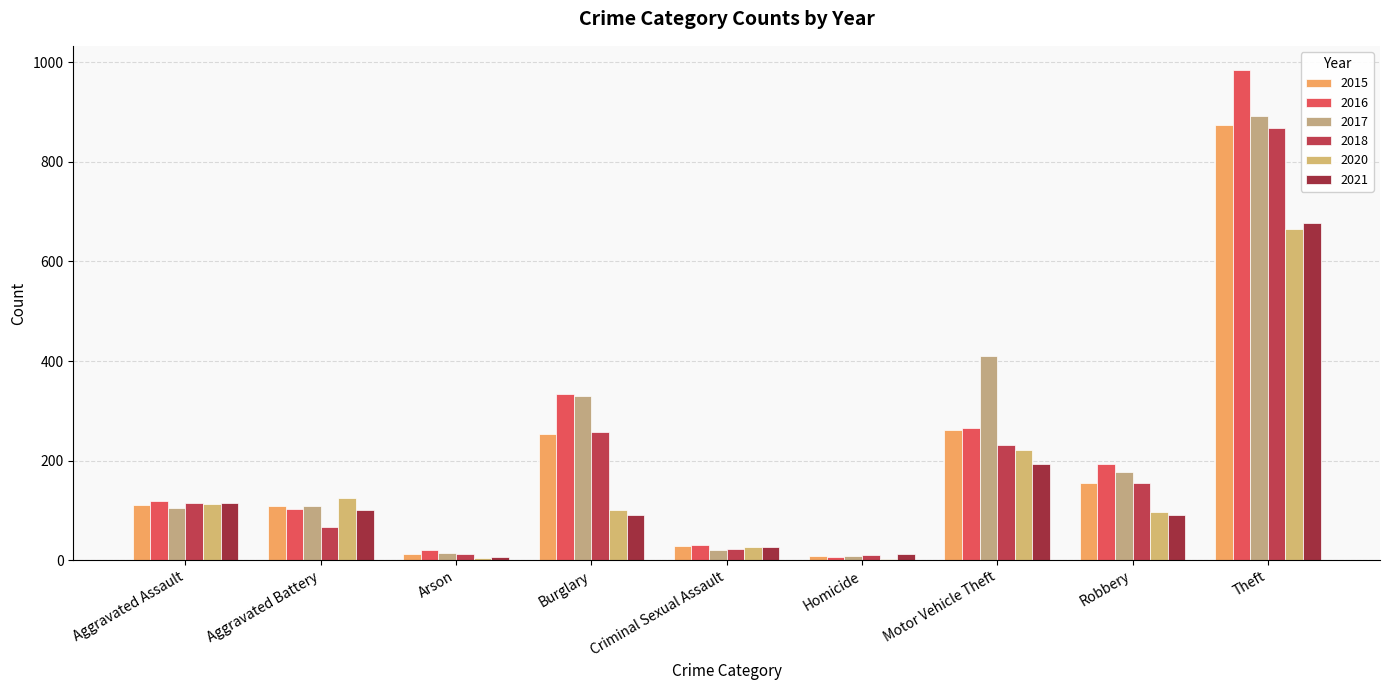

How many categories are shown in the chart?

9